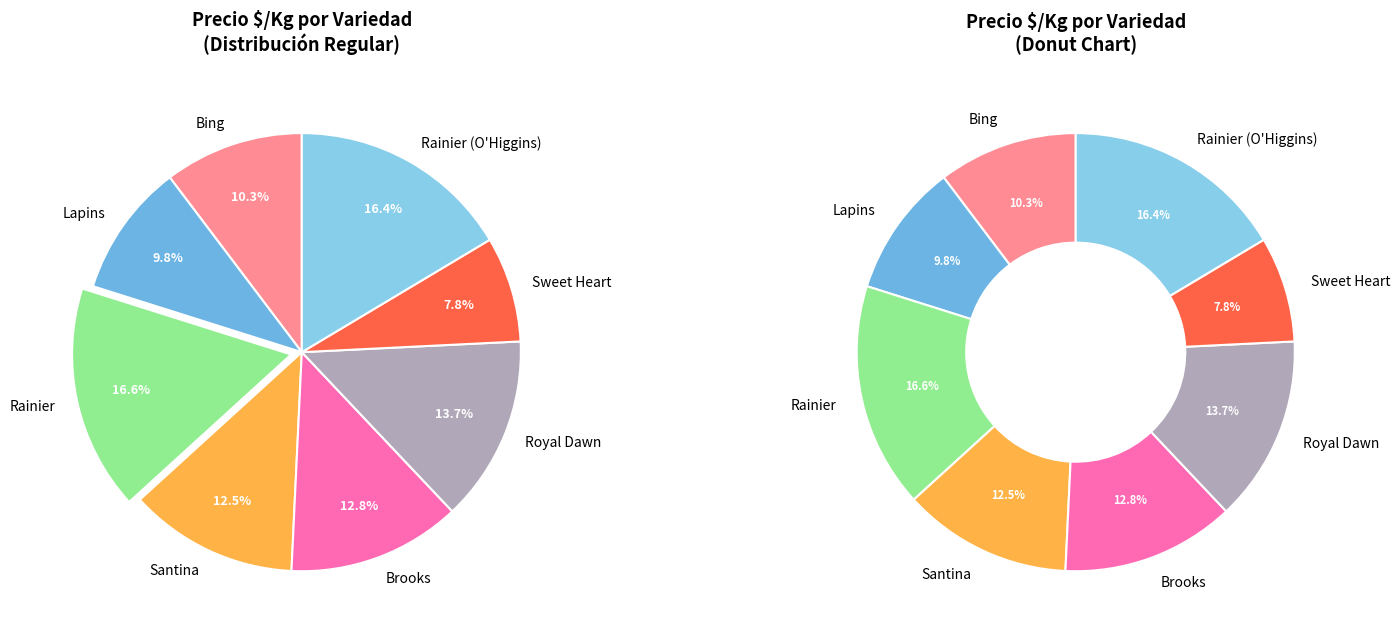

Is there a majority slice in this chart?

No